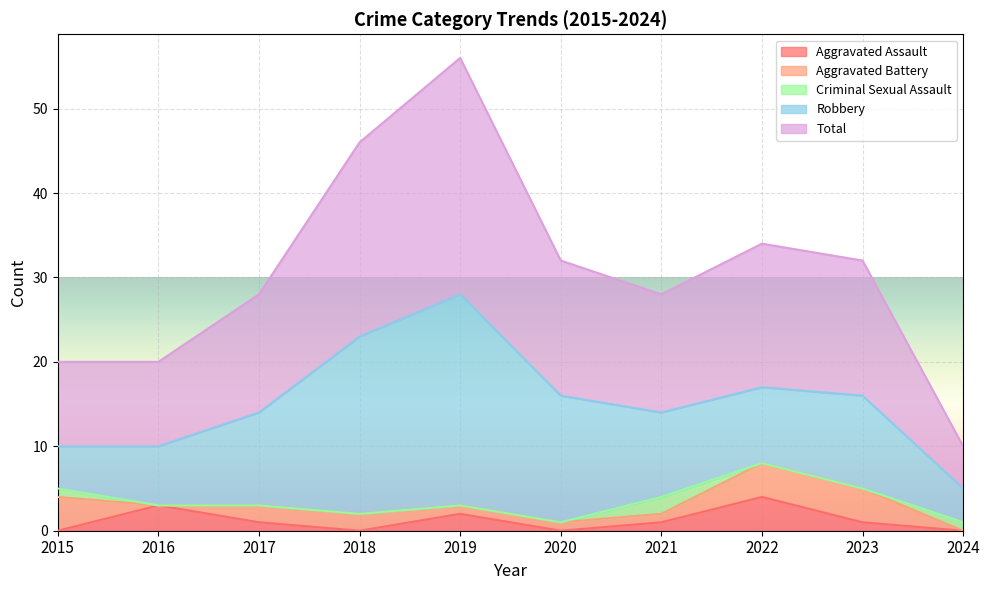

How many interior local peaks does the Criminal Sexual Assault series have?

1